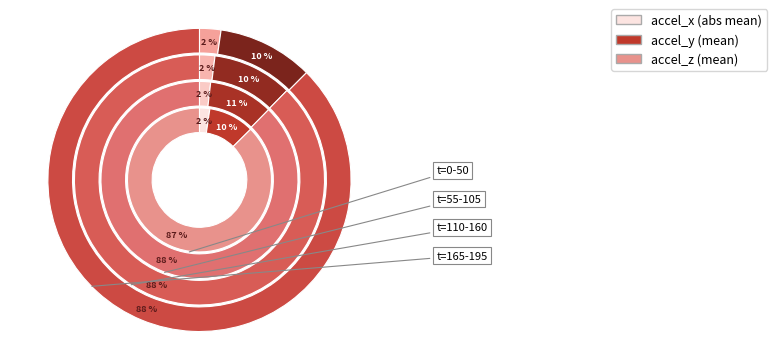

Do 25 and 35 together represent more than half of the pie?

No